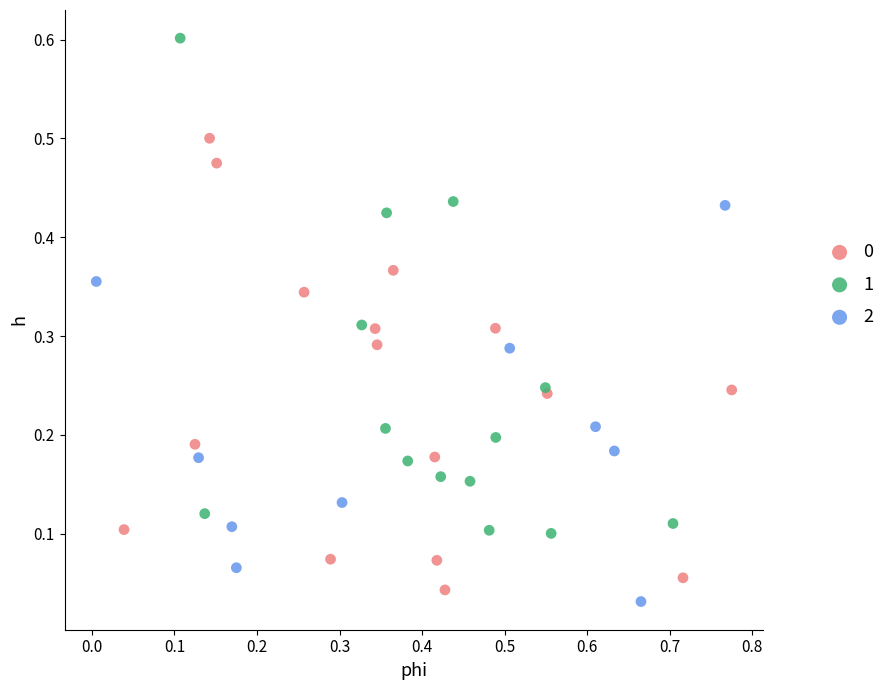

Which series contains the highest Y value?

1